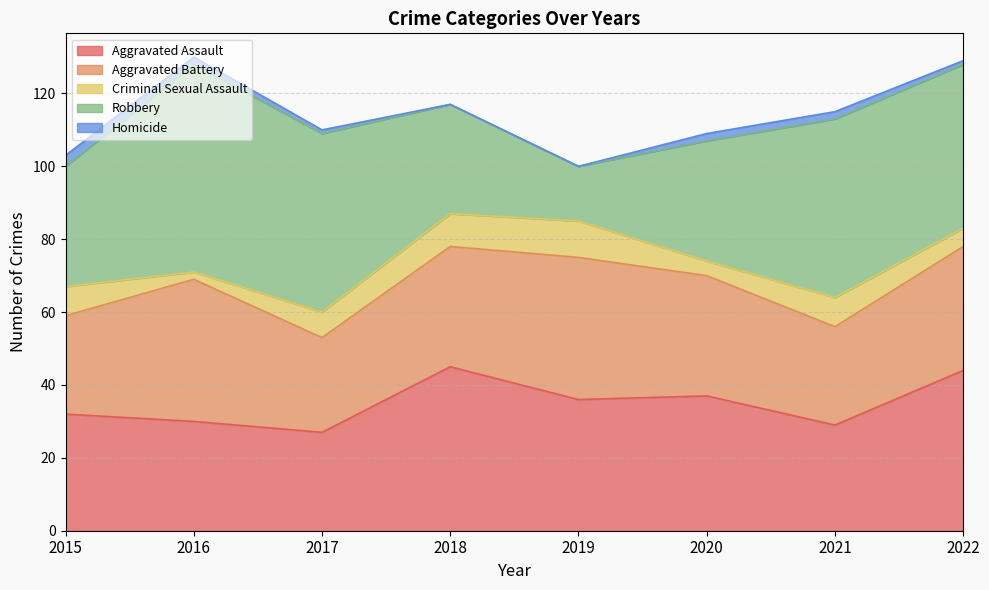

Reading right to left, what are all the values shown in this chart?

Aggravated Assault: 44	29	37	36	45	27	30	32
Aggravated Battery: 34	27	33	39	33	26	39	27
Criminal Sexual Assault: 5	8	4	10	9	7	2	8
Robbery: 45	49	33	15	30	49	57	33
Homicide: 1	2	2	0	0	1	2	3